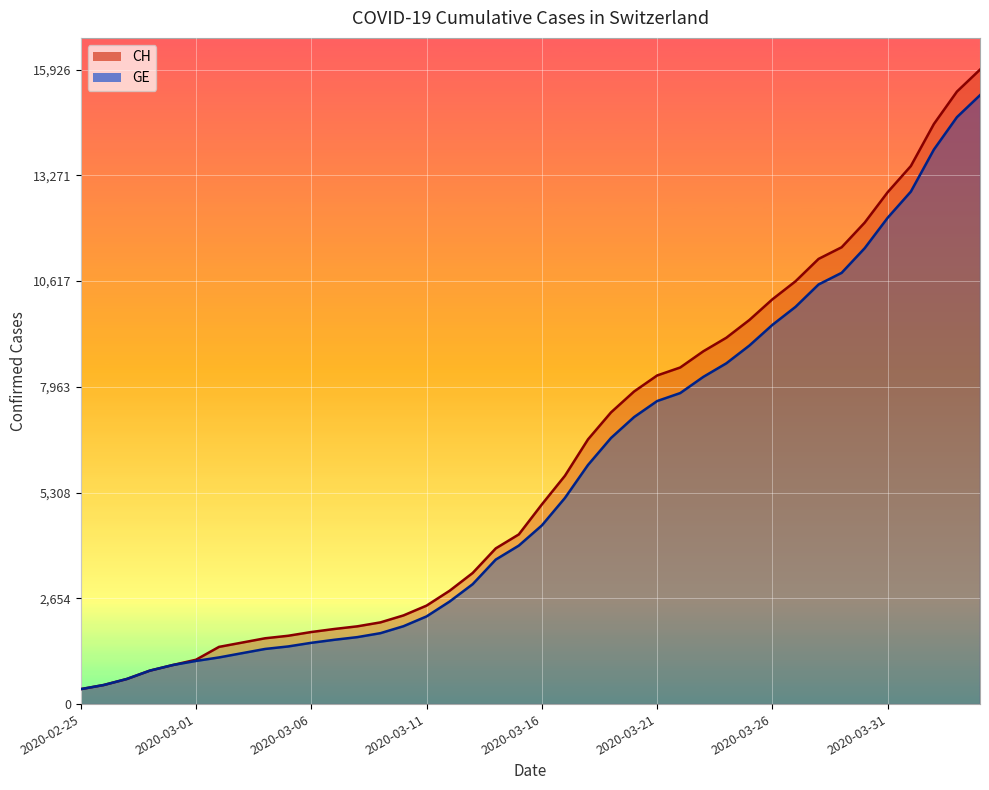

What is the sum of the GE values at 2020-03-24 and 2020-03-23?

16767